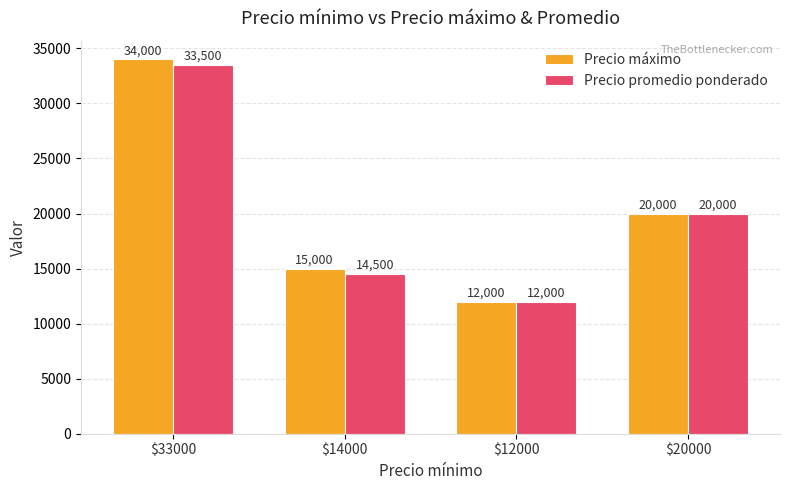

What is the sum of the Precio promedio ponderado values at $12000 and $20000?

32000